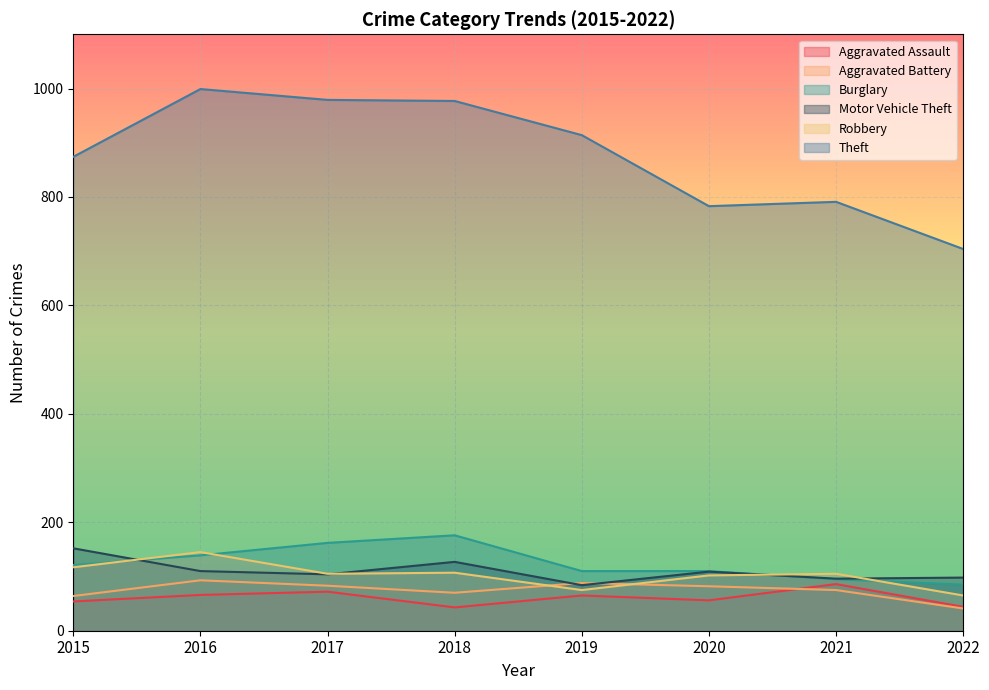

What is the value of the Motor Vehicle Theft point at the 2nd from the left?

110